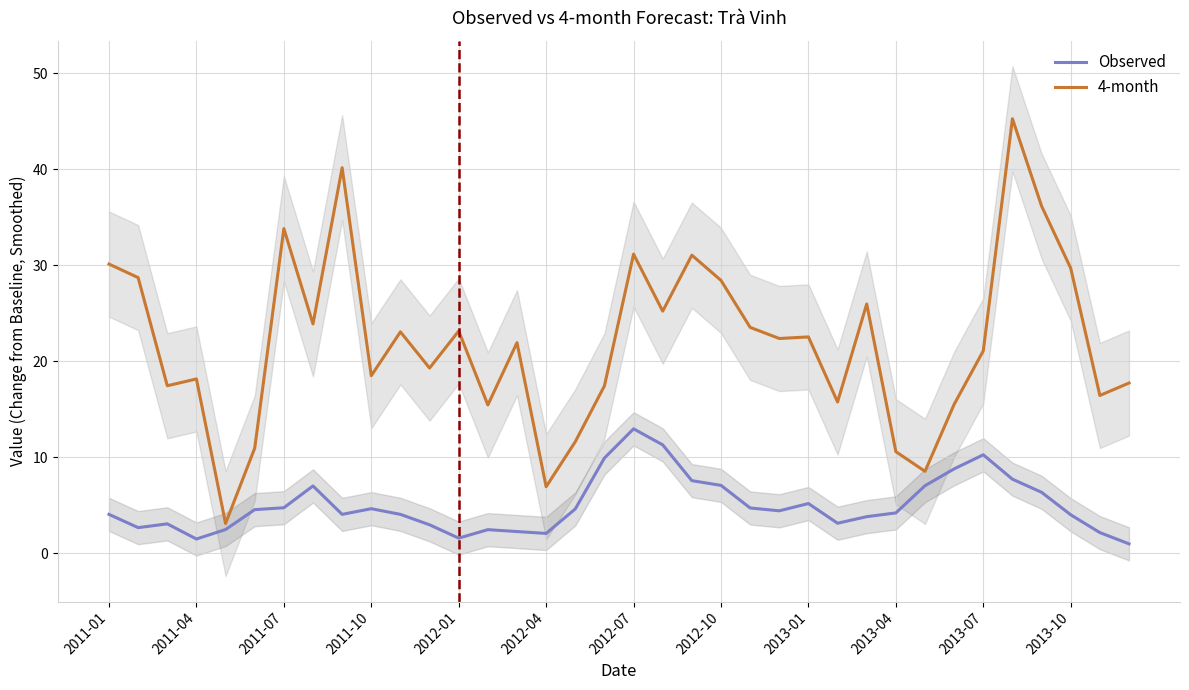

What is the smallest value displayed?

1.0